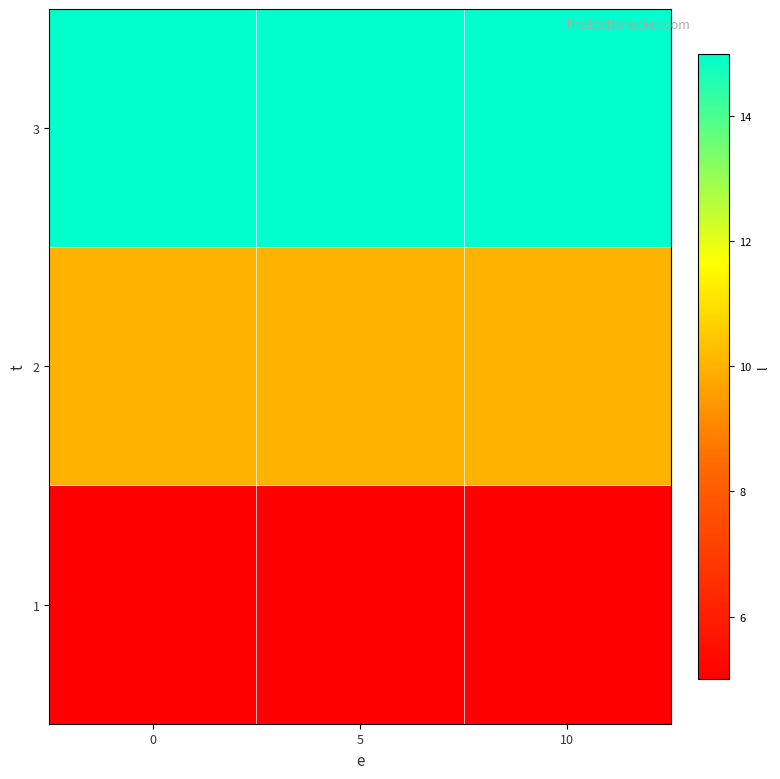

What is the total value across all series at 5?

30